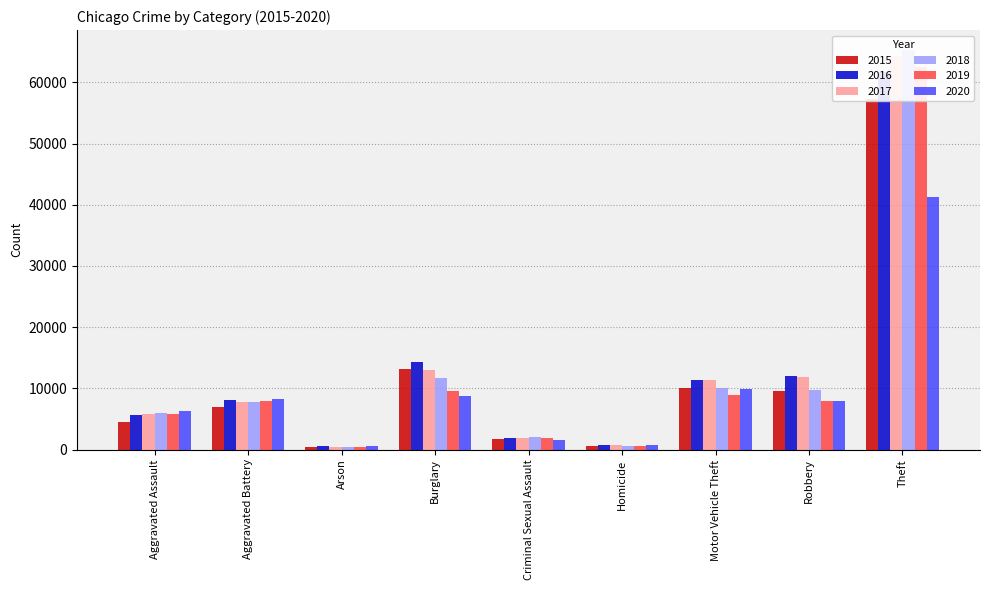

How many groups of bars are there?

9